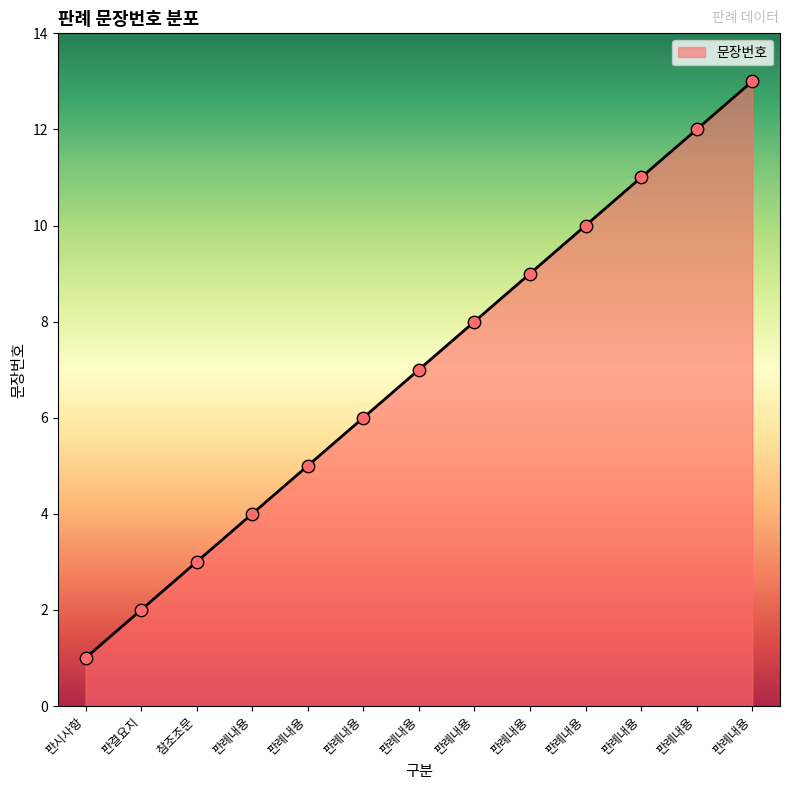

Approximately how many times larger is the value at 판례내용 compared to 판례내용?

1.1